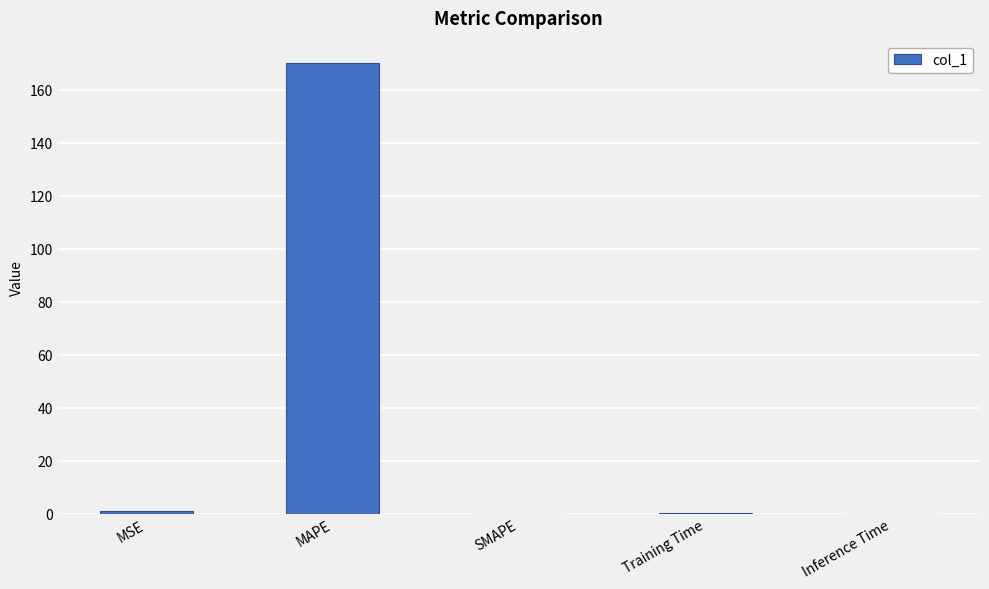

True or false: the data shows 0.0 at SMAPE.

True